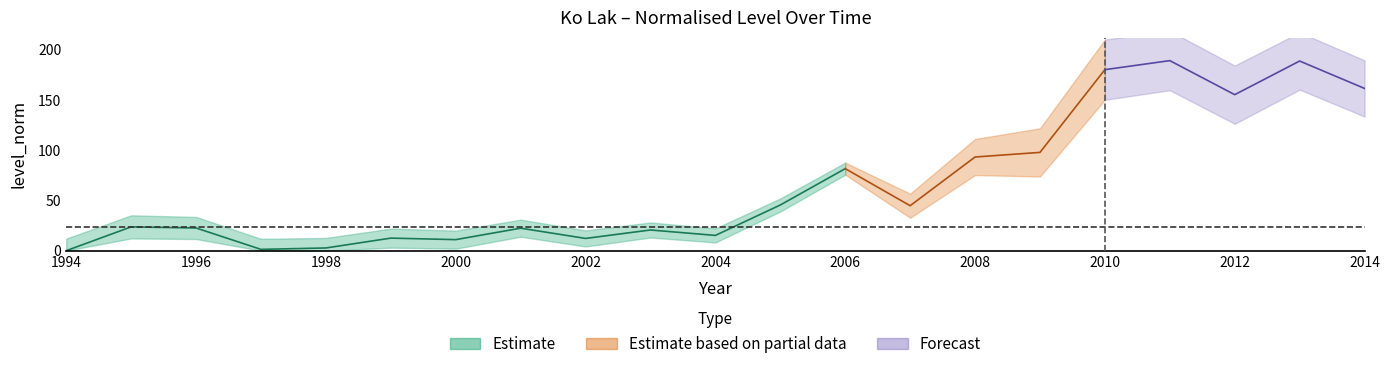

Approximately how many times larger is the value at 2013 compared to 2001?

8.4